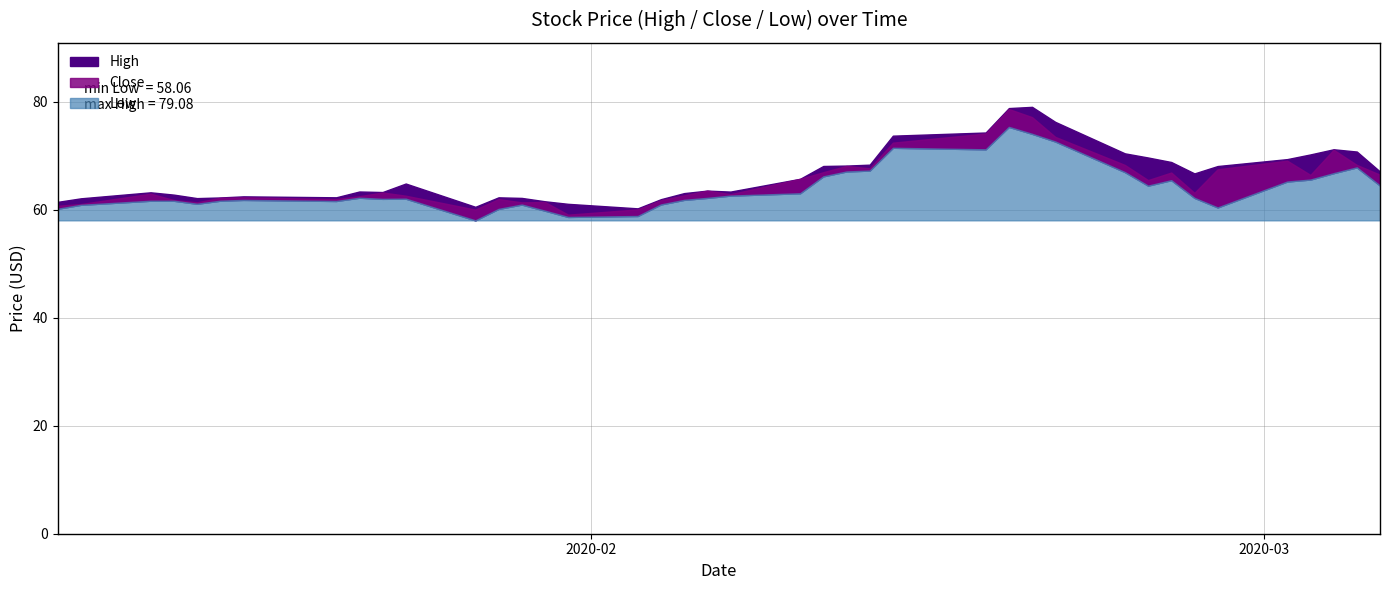

What is the smallest value displayed?

58.1